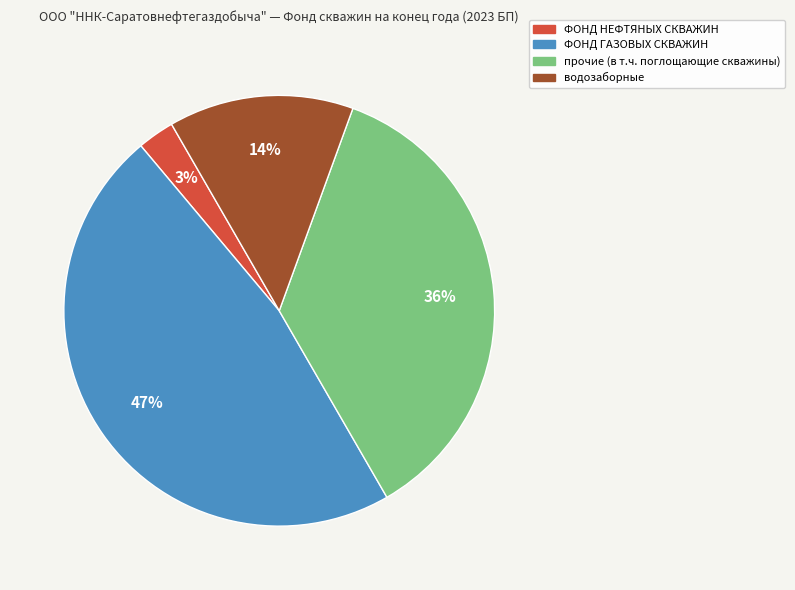

Does any single category account for the majority?

No